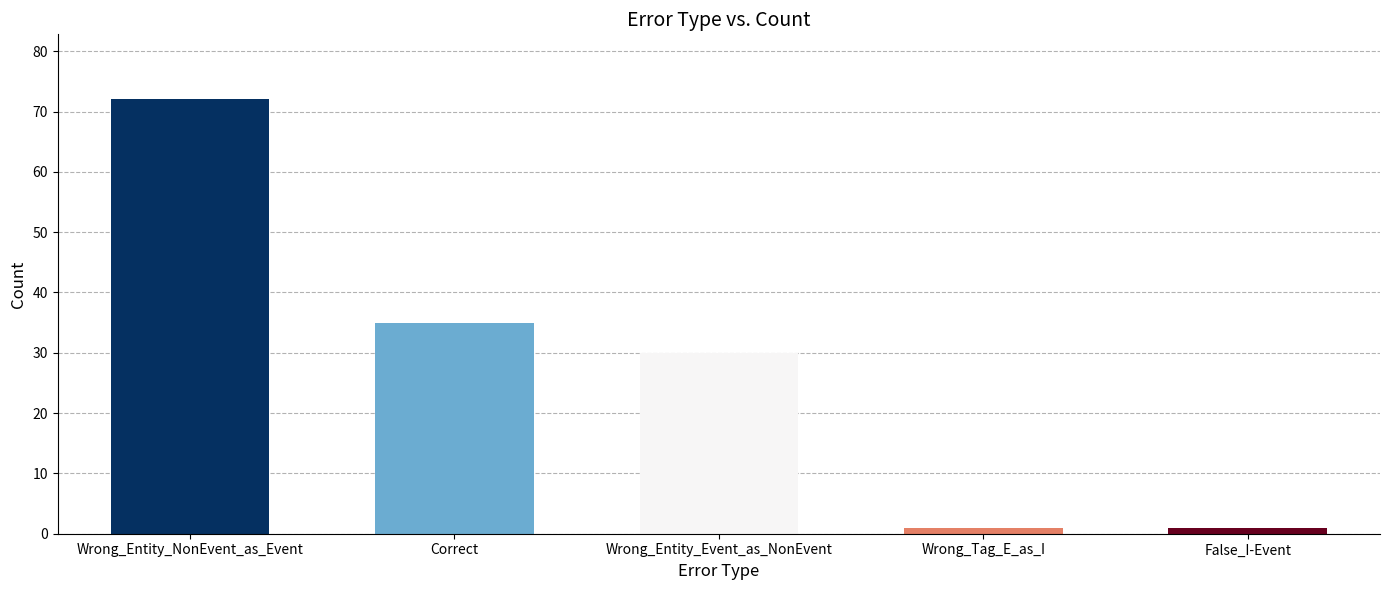

Are the bars horizontal?

No